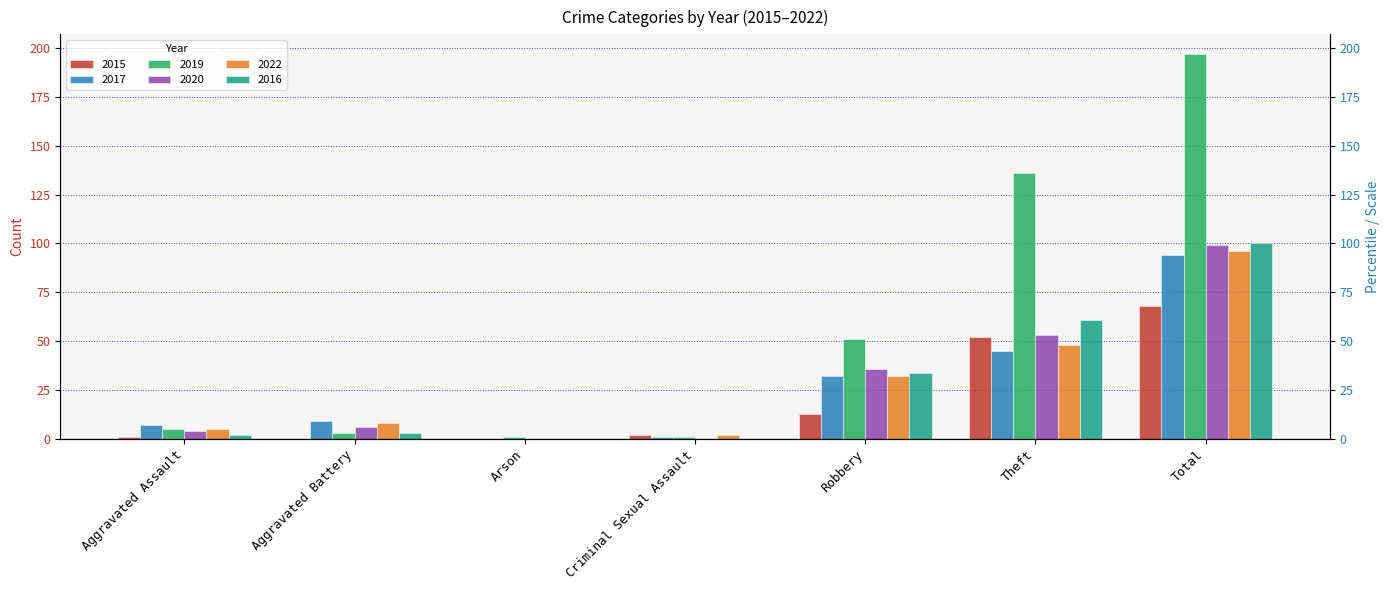

List the labels in order of 2022 value, largest first.

Total, Theft, Robbery, Aggravated Battery, Aggravated Assault, Criminal Sexual Assault, Arson